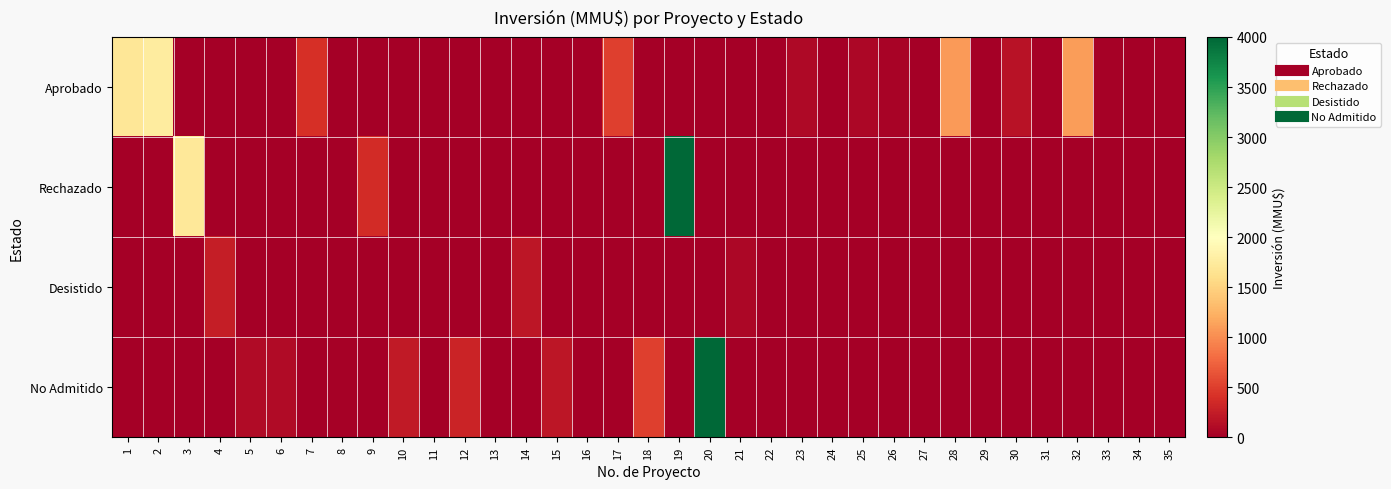

Which series has the largest total across all categories?

Aprobado